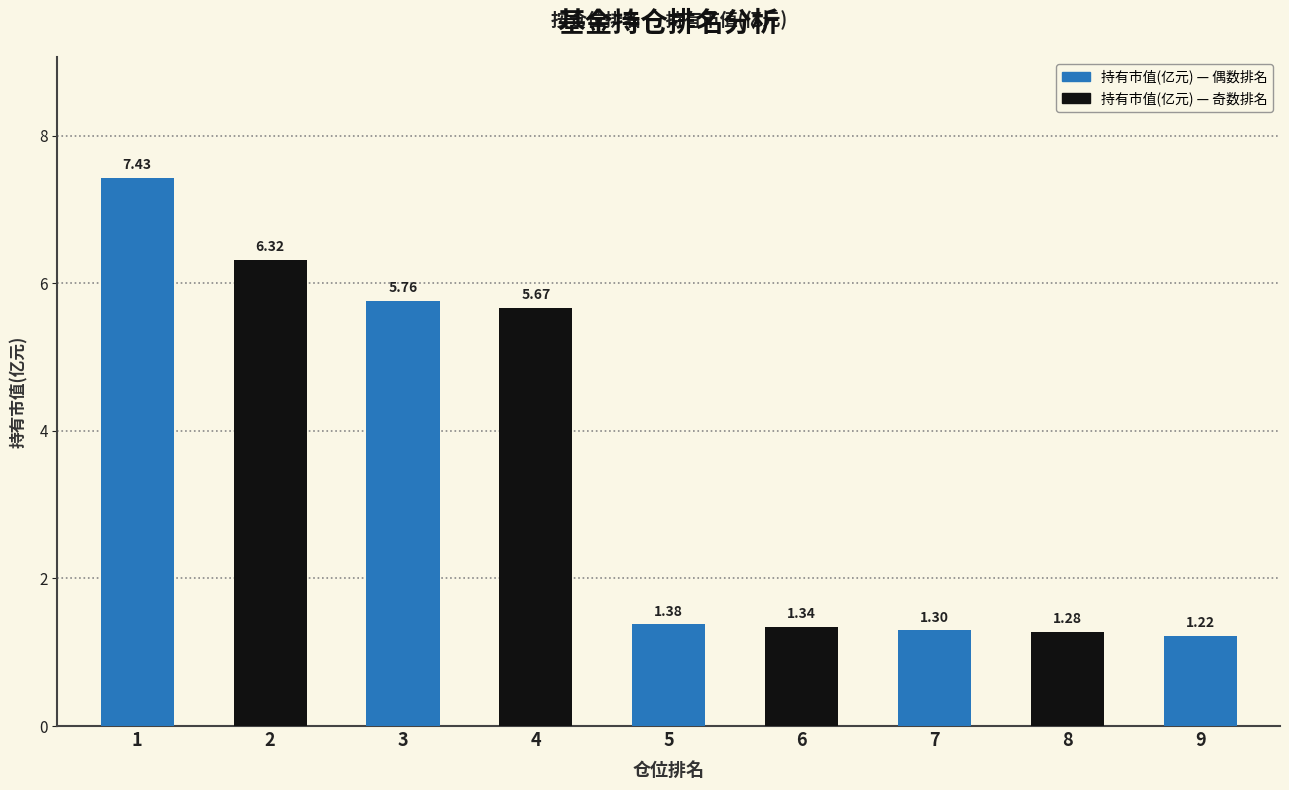

Is it true that the value at 9 is 0.4?

False